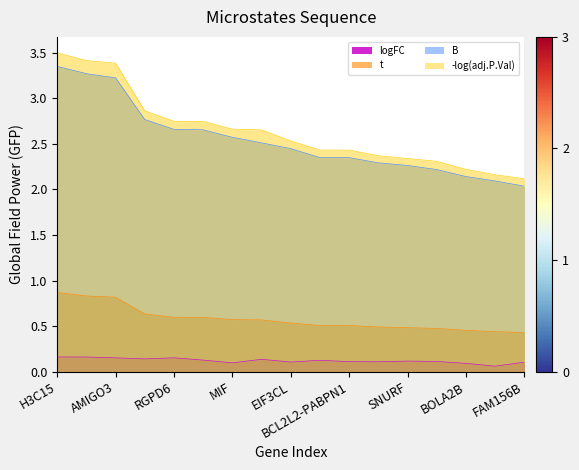

True or false: logFC and t intersect in this chart.

False